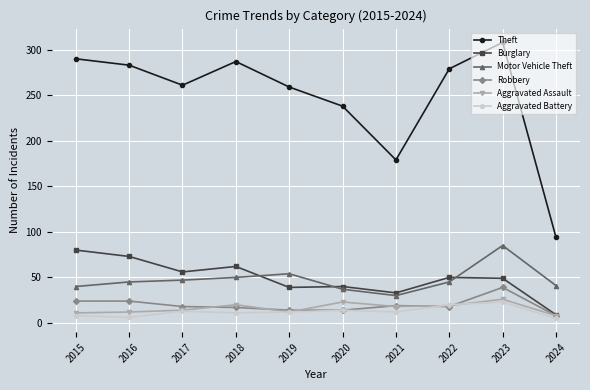

Does the chart display data point markers on the line(s)?

Yes